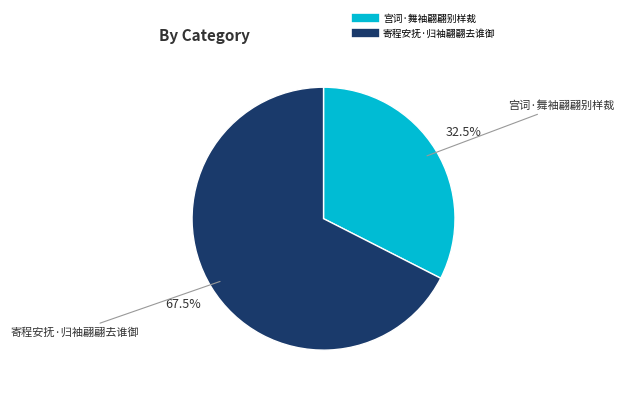

Approximately how many times larger is the value at 宫词·舞袖翩翩别样裁 compared to 寄程安抚·归袖翩翩去谁御?

0.5